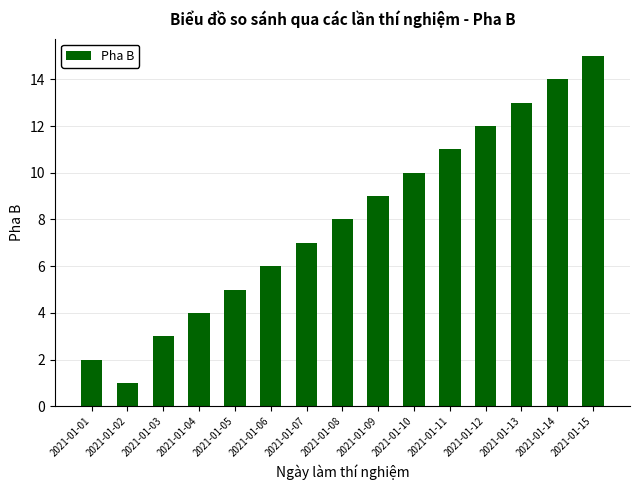

At which category does the chart reach its minimum across all series?

2021-01-02